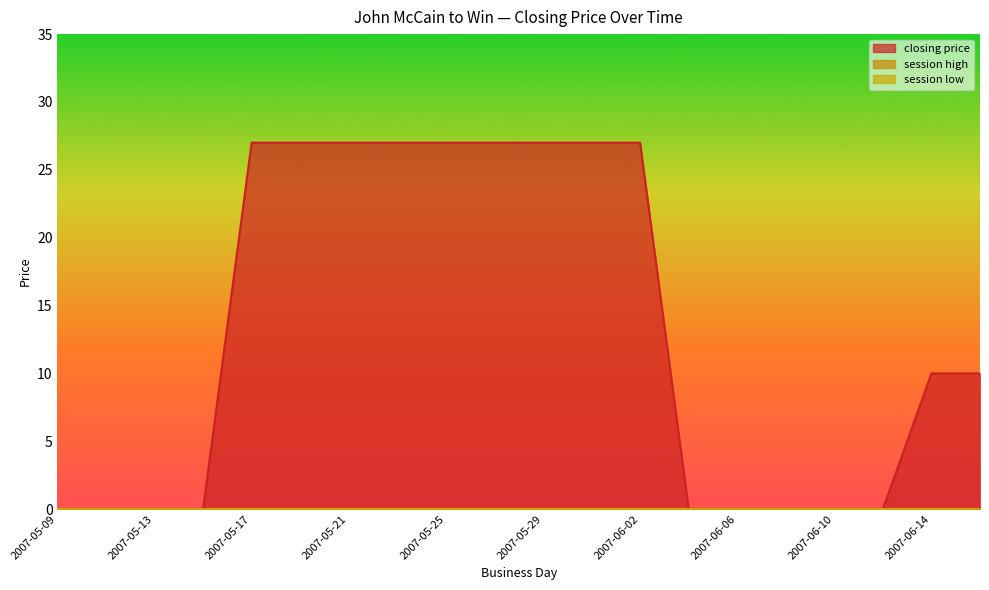

The session high series shows 0 at 2007-05-29. True or false?

True